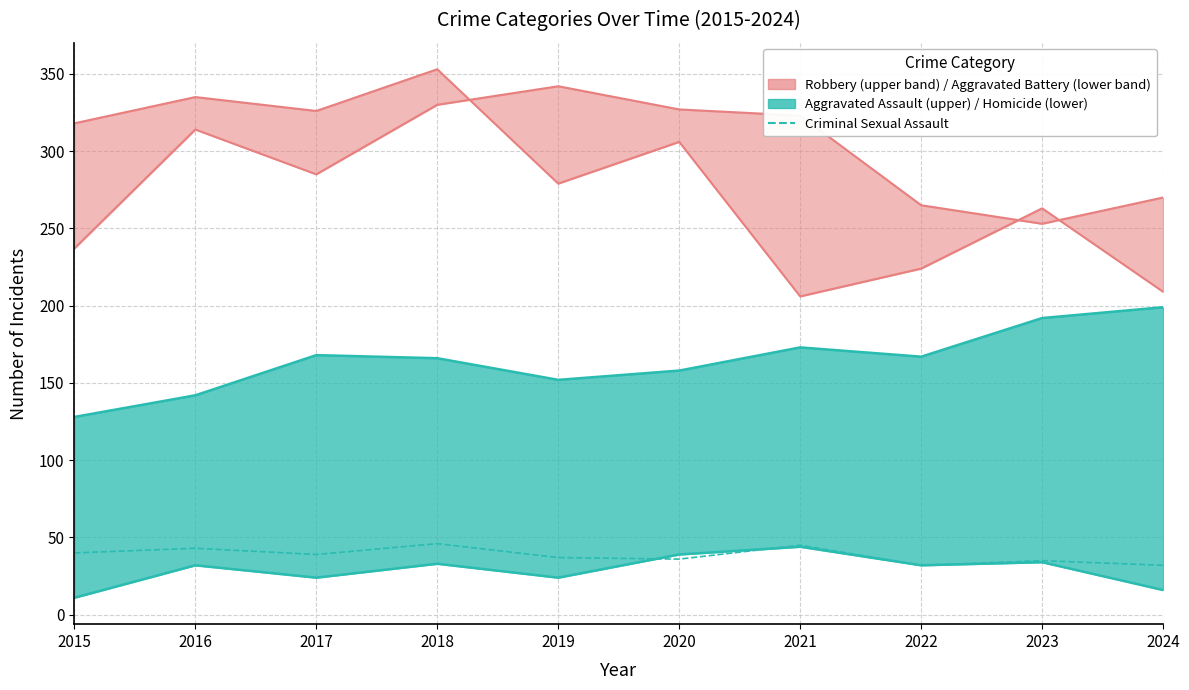

What is the value of the 2nd point from the left?

43